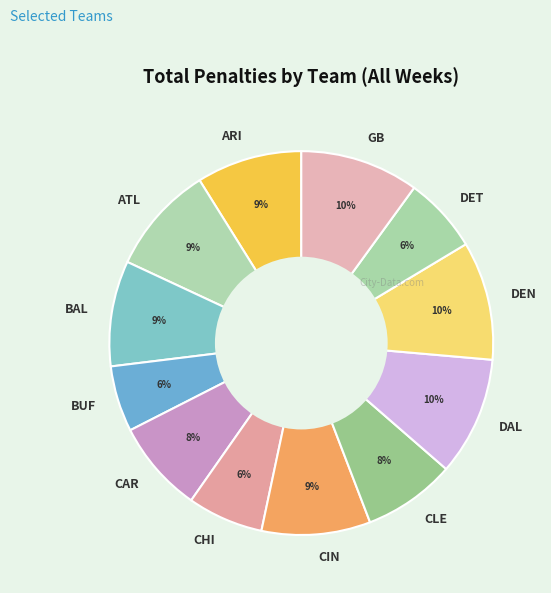

Does any single category account for the majority?

No